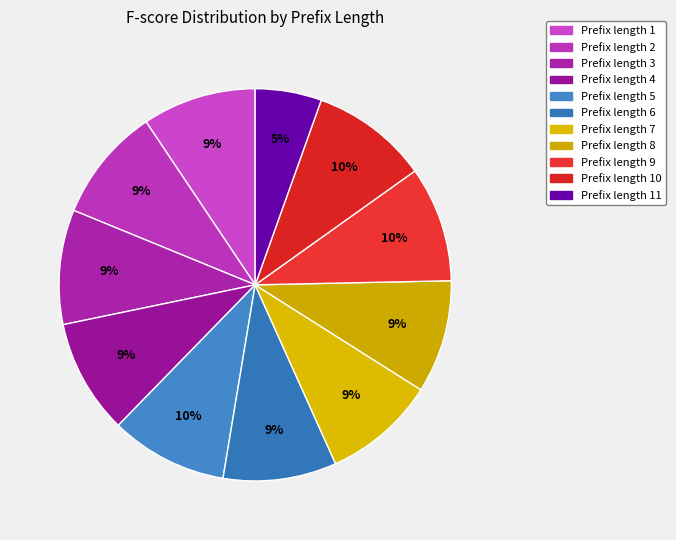

To the nearest percent, what is the difference between the largest and smallest slice percentages?

4%